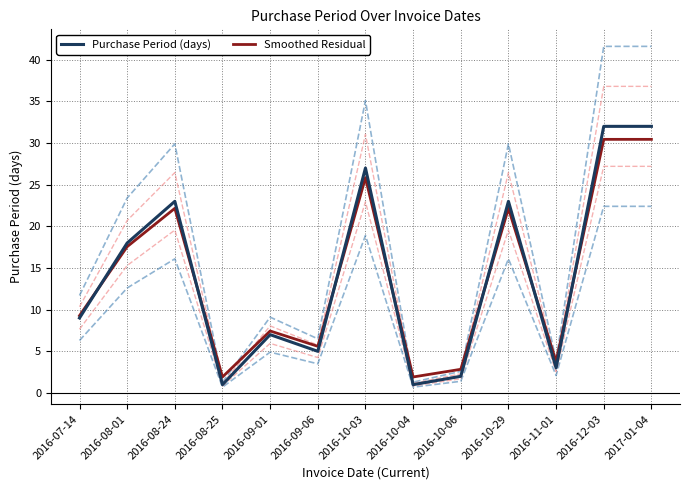

Reading left to right, extract all data points from this chart.

Purchase Period (days): 9.0	18.0	23.0	1.0	7.0	5.0	27.0	1.0	2.0	23.0	3.0	32.0	32.0
Smoothed Residual: 9.3	17.6	22.2	1.9	7.4	5.6	25.8	1.9	2.8	22.2	3.8	30.4	30.4